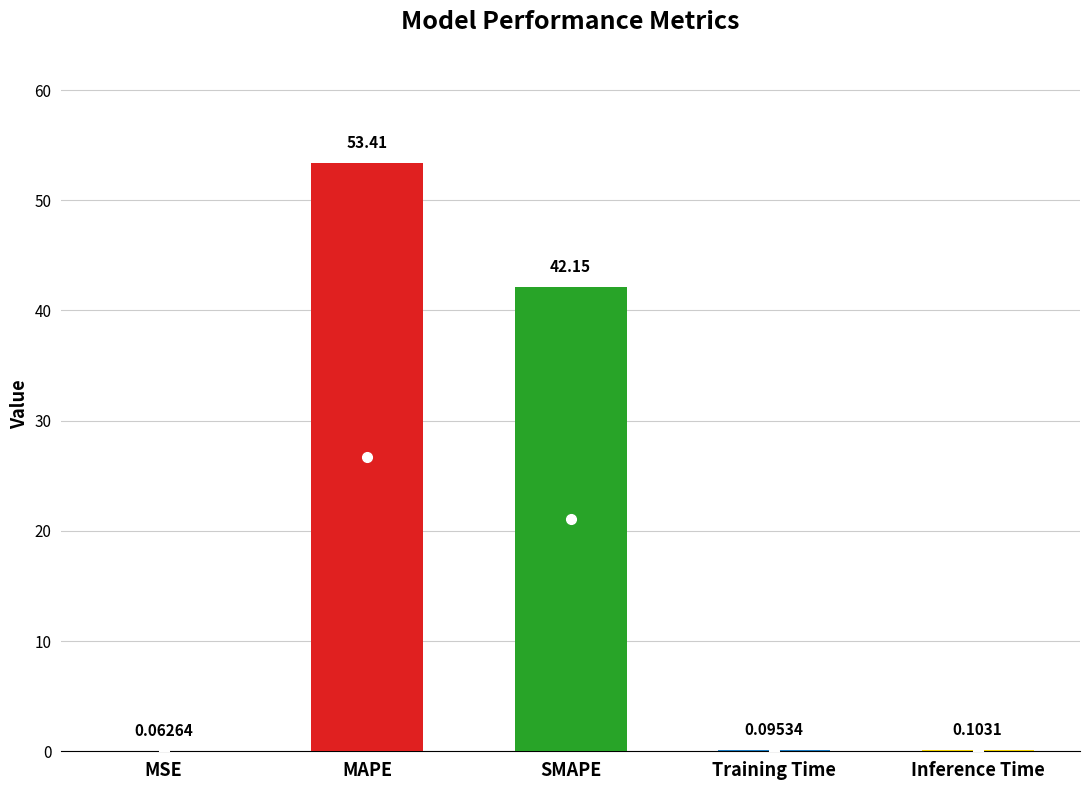

Are the bars horizontal?

No